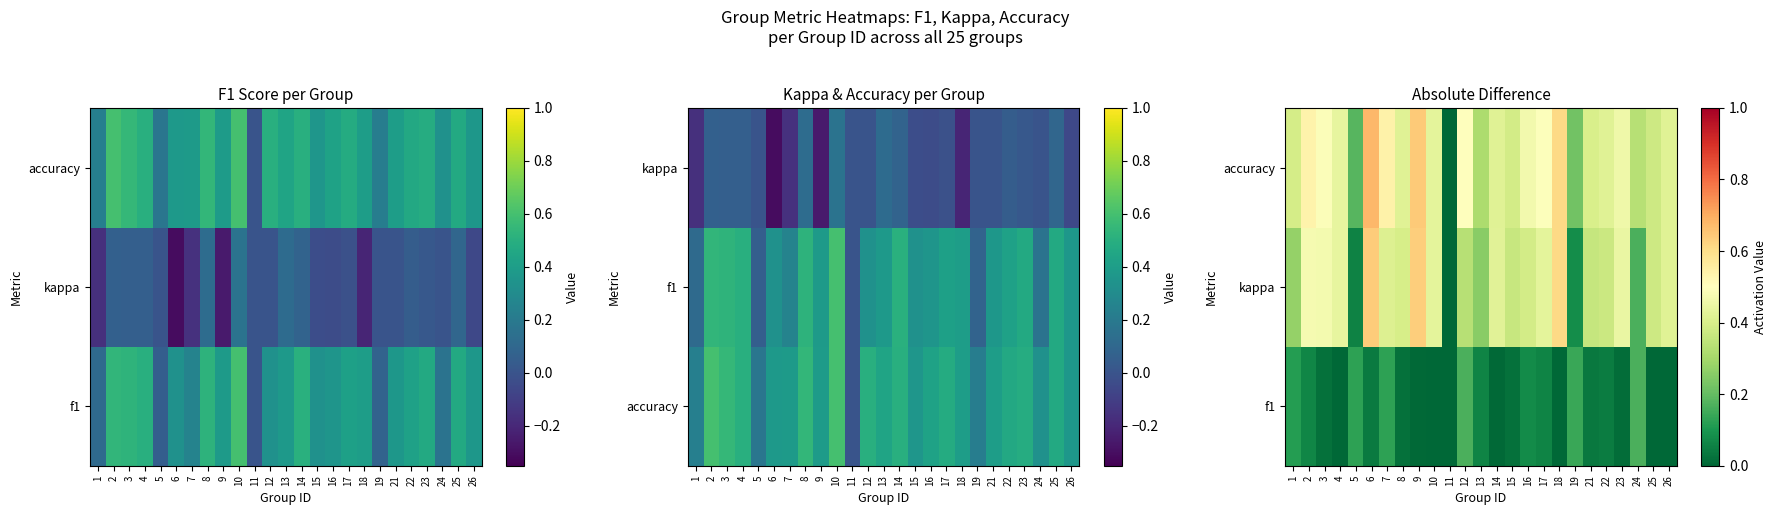

Which series has the widest spread of values?

accuracy